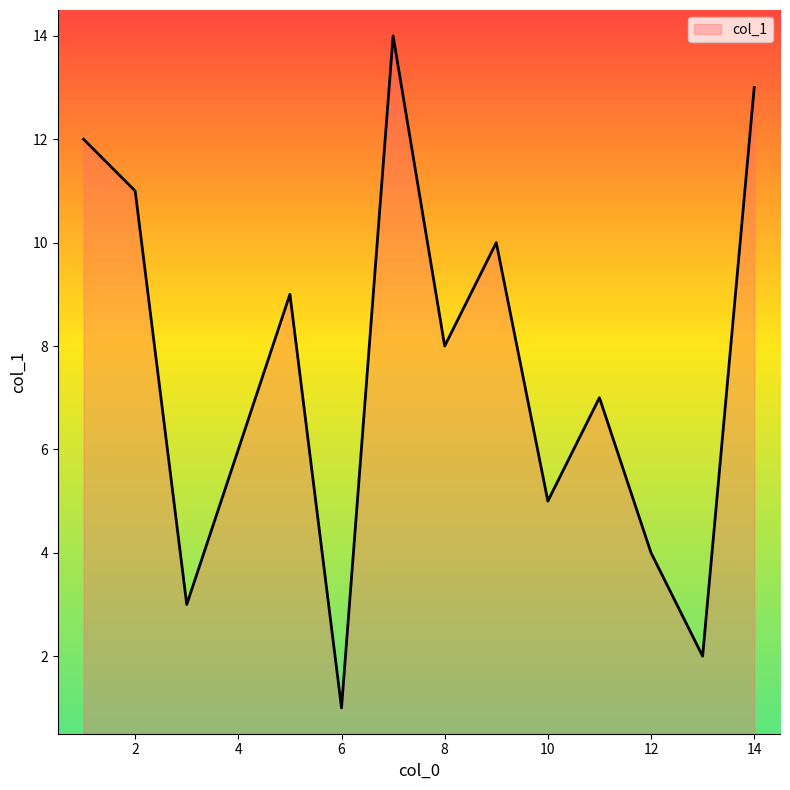

What is the greatest value displayed?

14